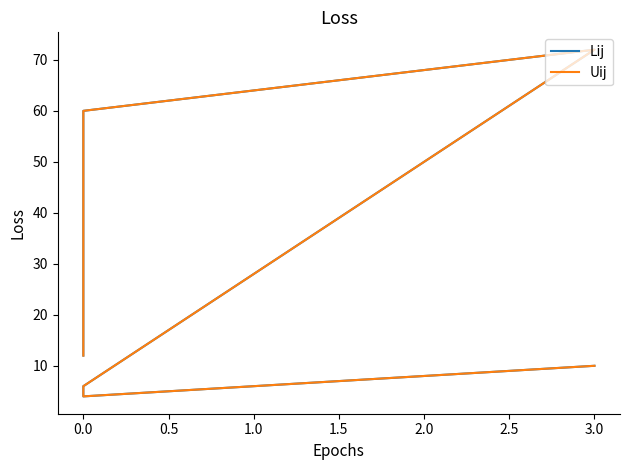

Count the number of data series in this chart.

2